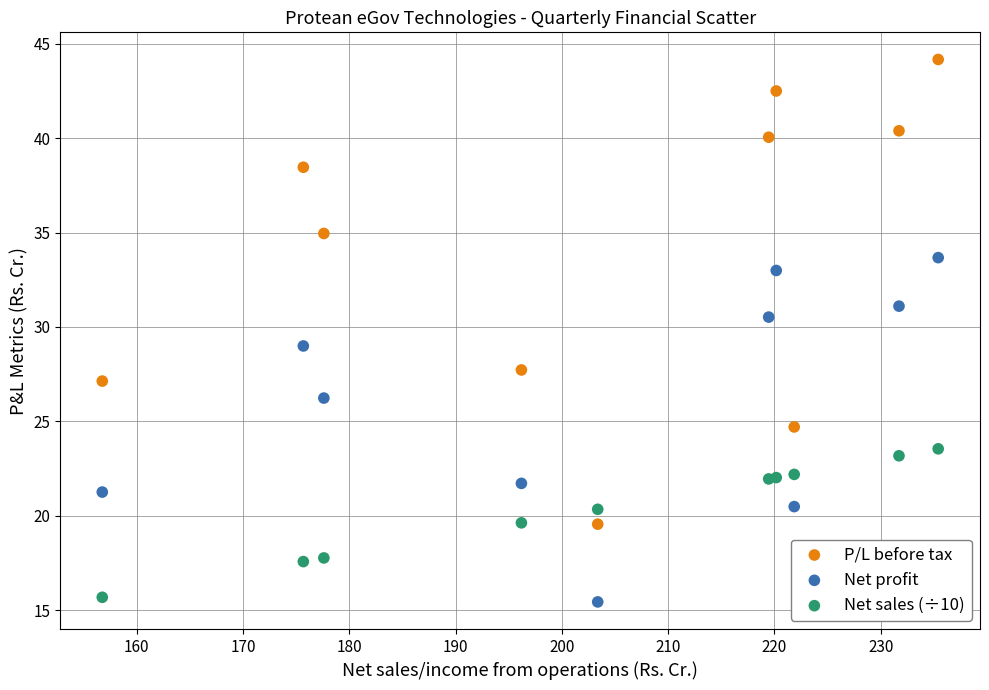

Which series has the widest spread of Y values?

P/L before tax